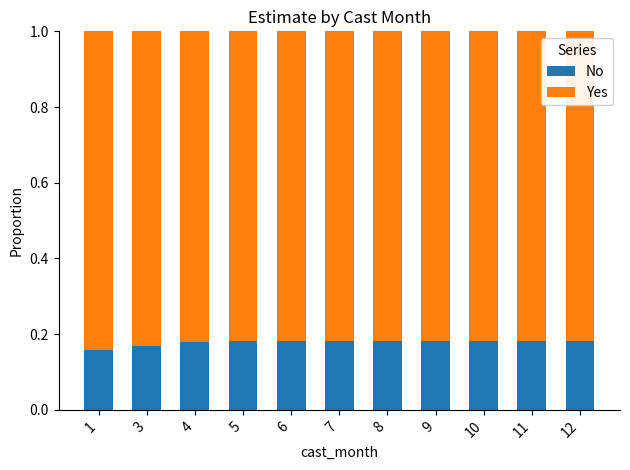

How many No values are between 0 and 1?

11